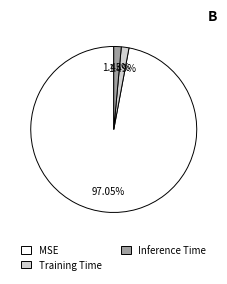

To the nearest percent, what portion does Training Time represent?

1%